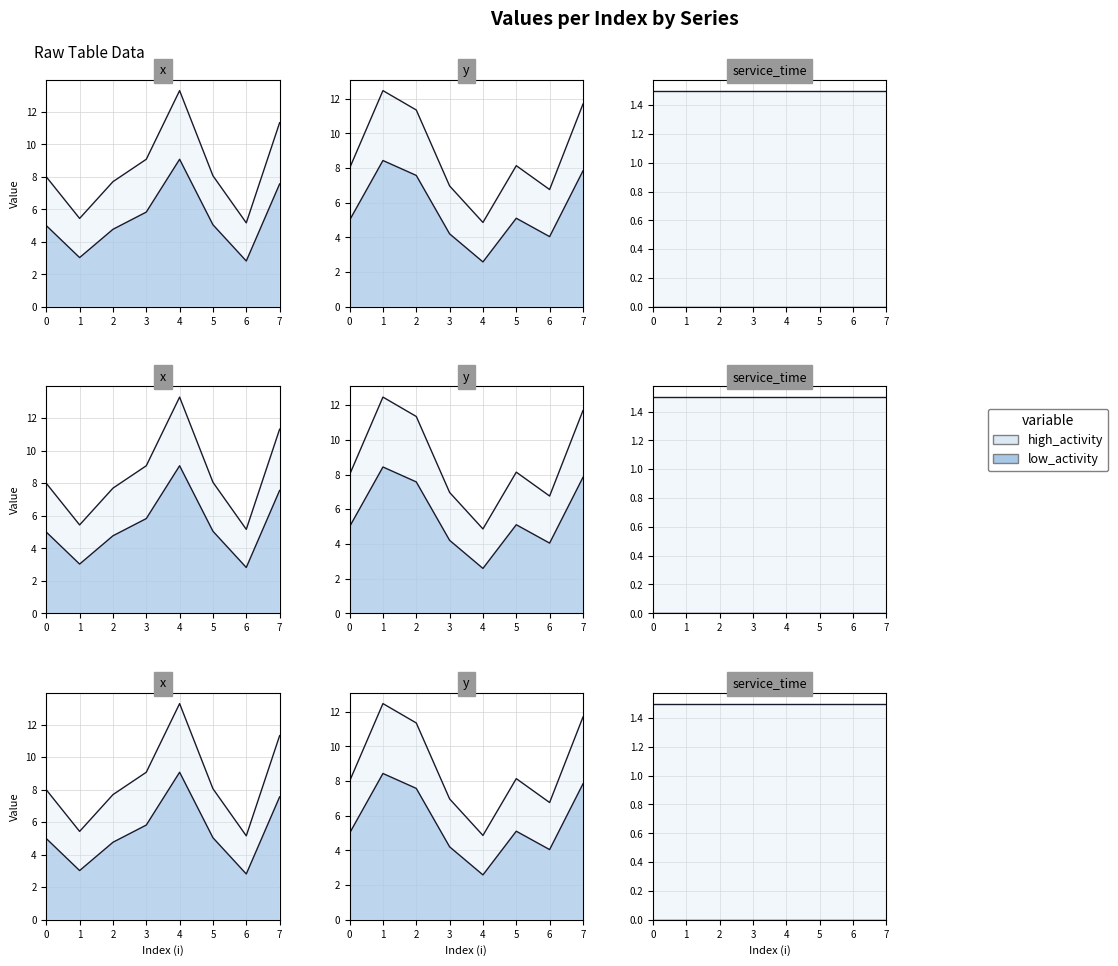

In y, how many points are higher than both neighbors (excluding endpoints)?

2